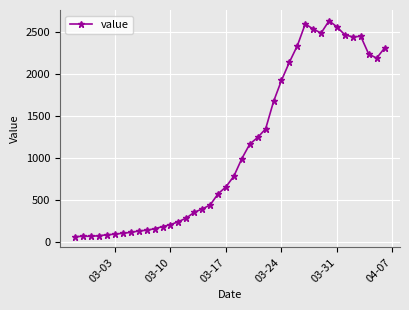

What is the smallest value displayed?

61